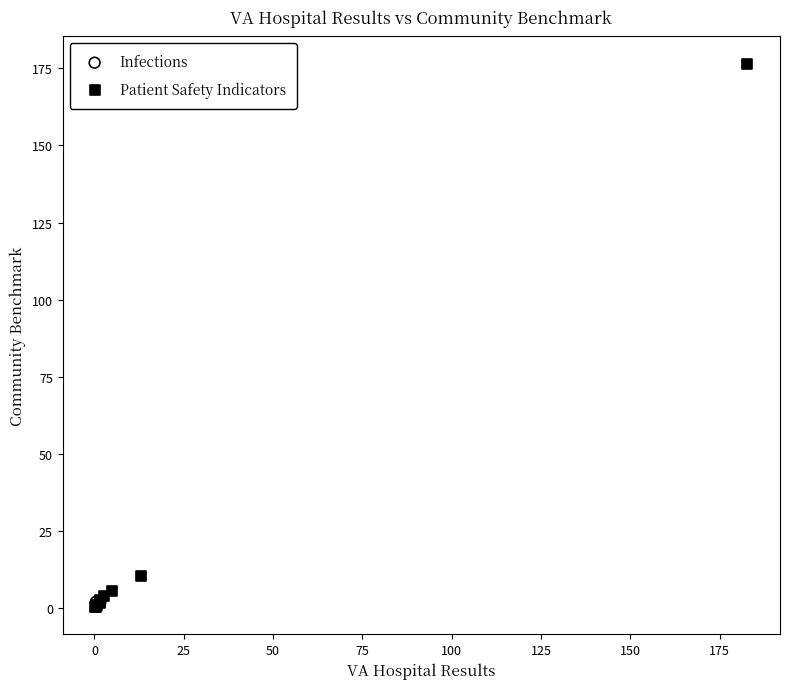

What are all the series names shown in the legend?

Infections, Patient Safety Indicators